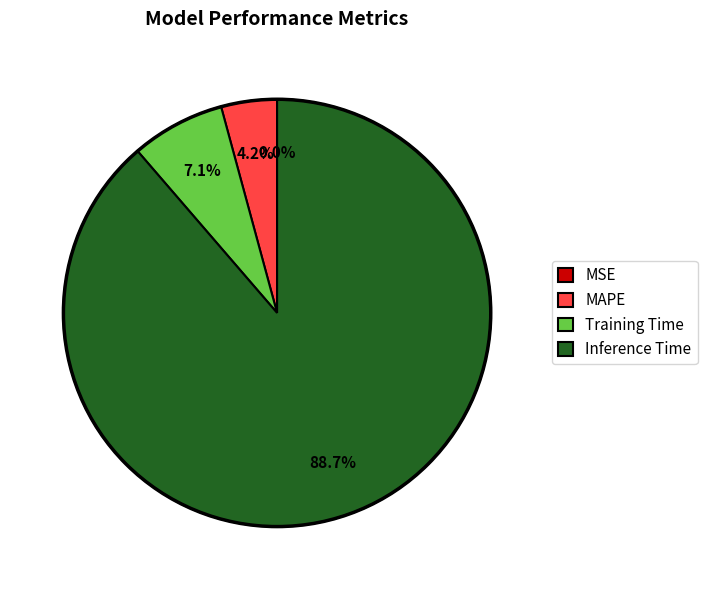

What is the largest slice in the pie chart?

Inference Time